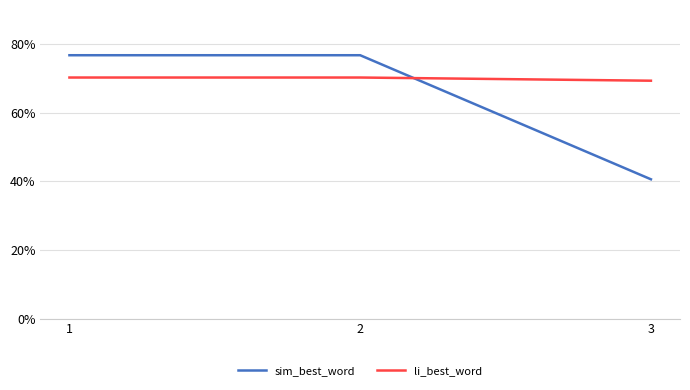

Which label corresponds to the largest value in the chart?

1